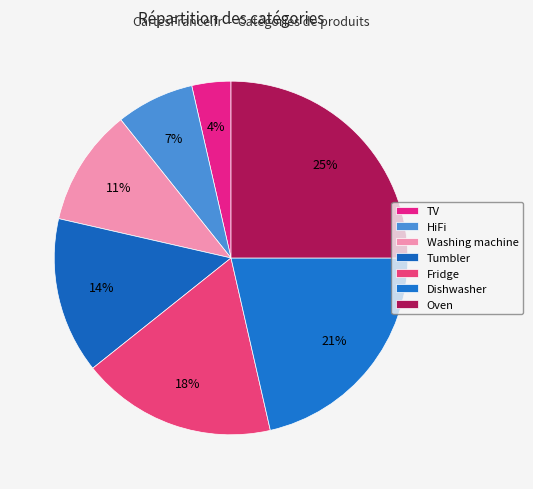

Count the number of slices in the pie.

7